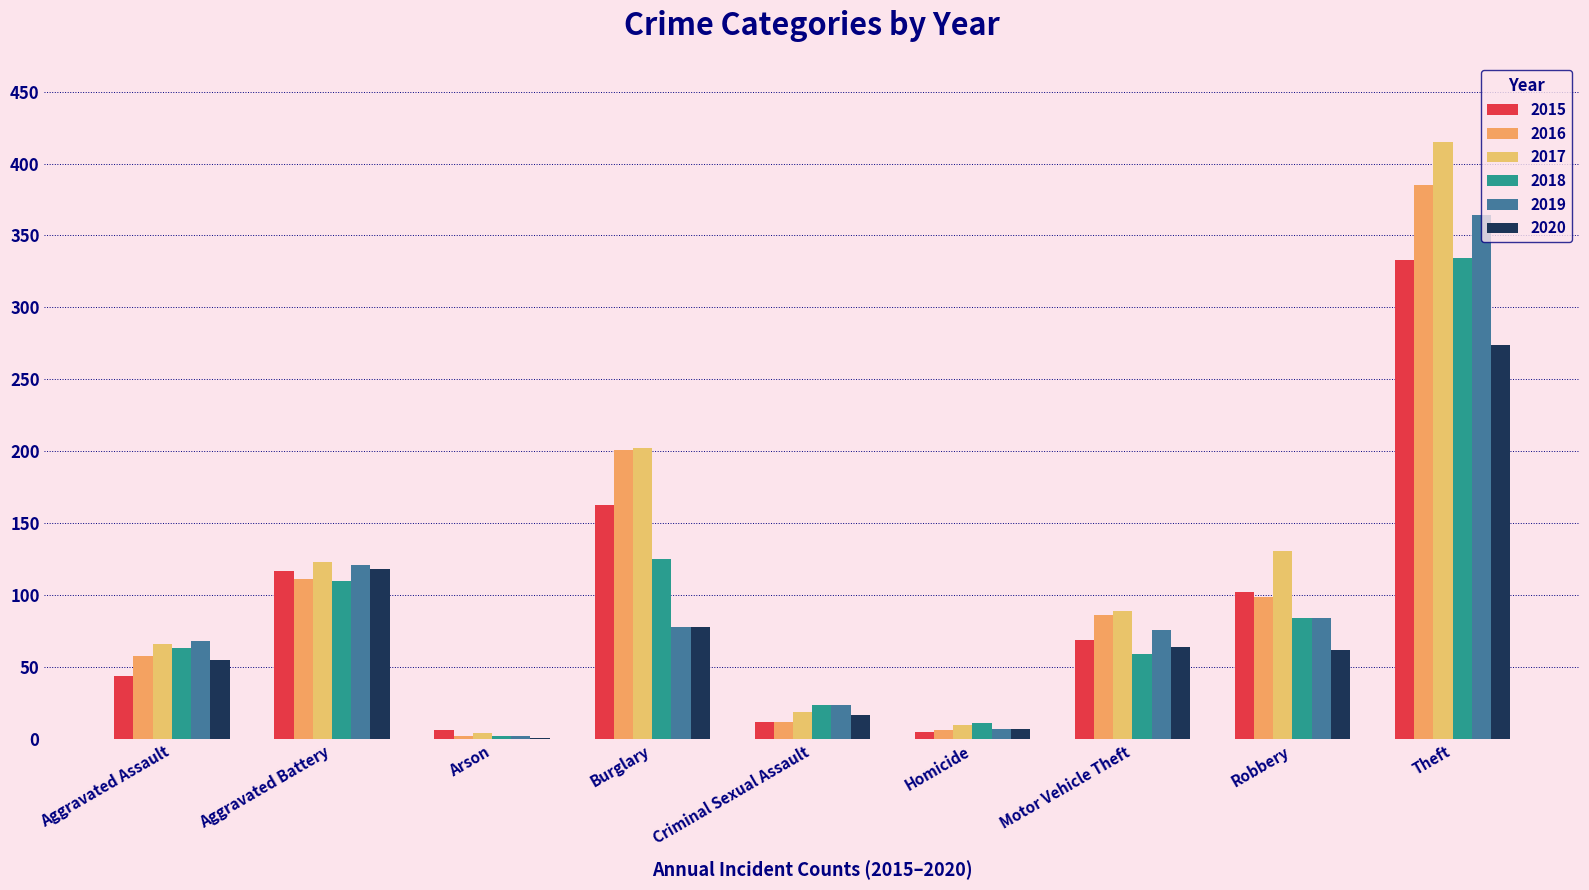

At which label does 2020 first exceed 62?

Aggravated Battery